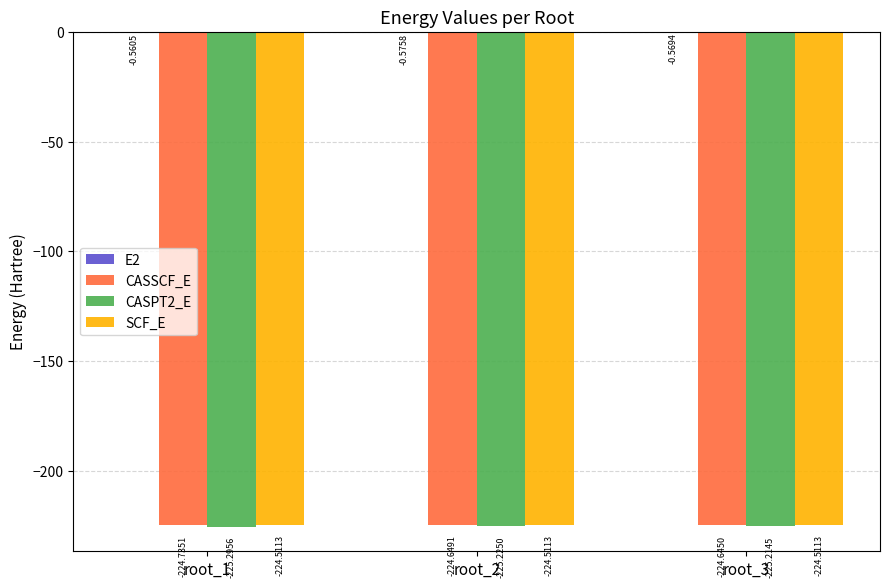

What is the sum of all CASPT2_E values?

-675.7